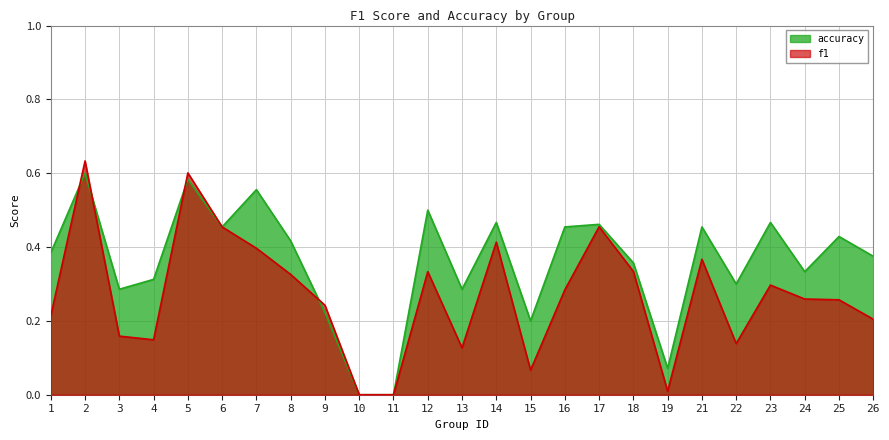

What are all the series names shown in the legend?

accuracy, f1